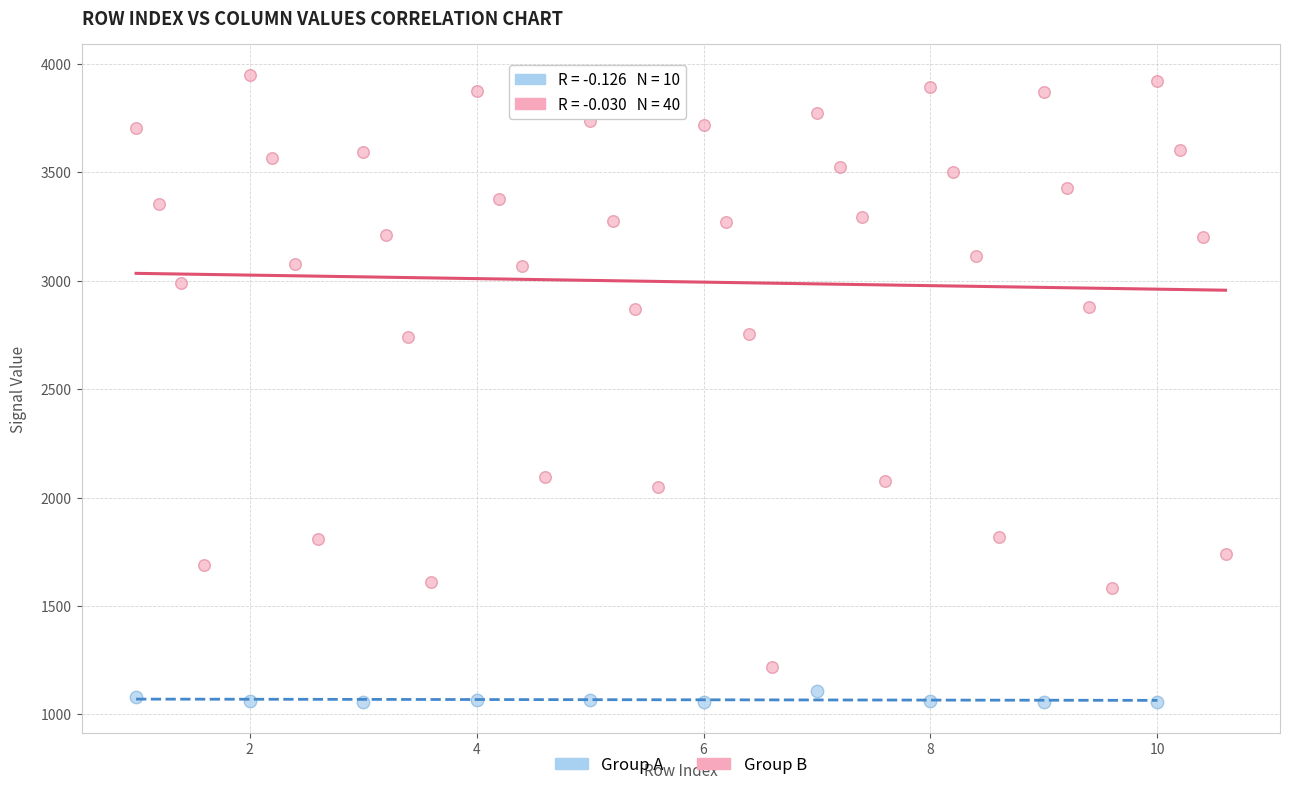

Which series reaches the minimum Y coordinate?

Group A